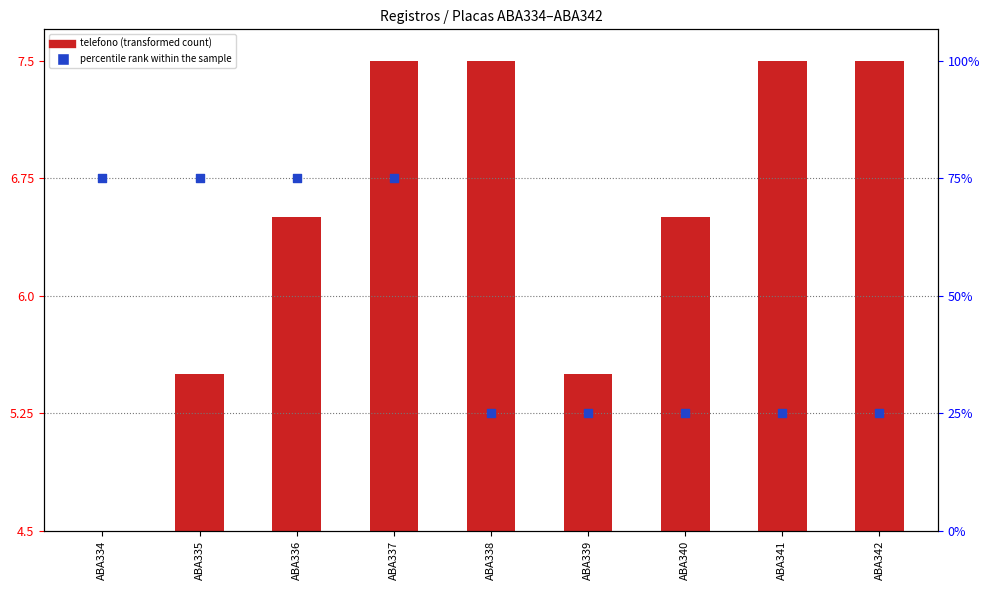

What are all the series names shown in the legend?

telefono (transformed), percentile rank within the sample